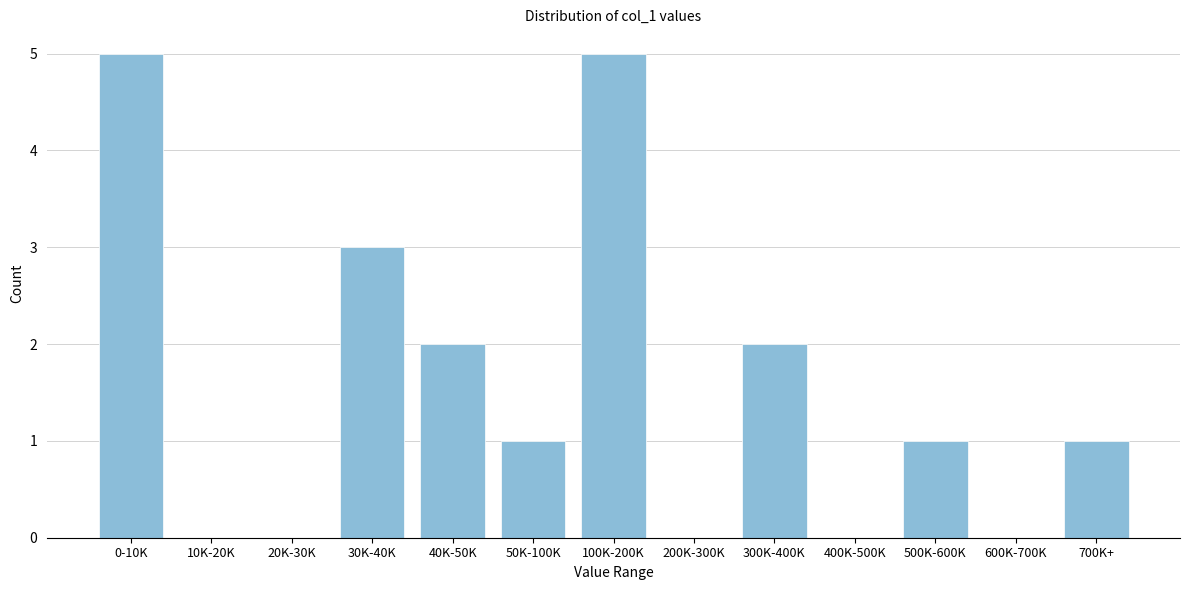

Reading right to left, transcribe all the data shown in this chart.

700K+=1	600K-700K=0	500K-600K=1	400K-500K=0	300K-400K=2	200K-300K=0	100K-200K=5	50K-100K=1	40K-50K=2	30K-40K=3	20K-30K=0	10K-20K=0	0-10K=5